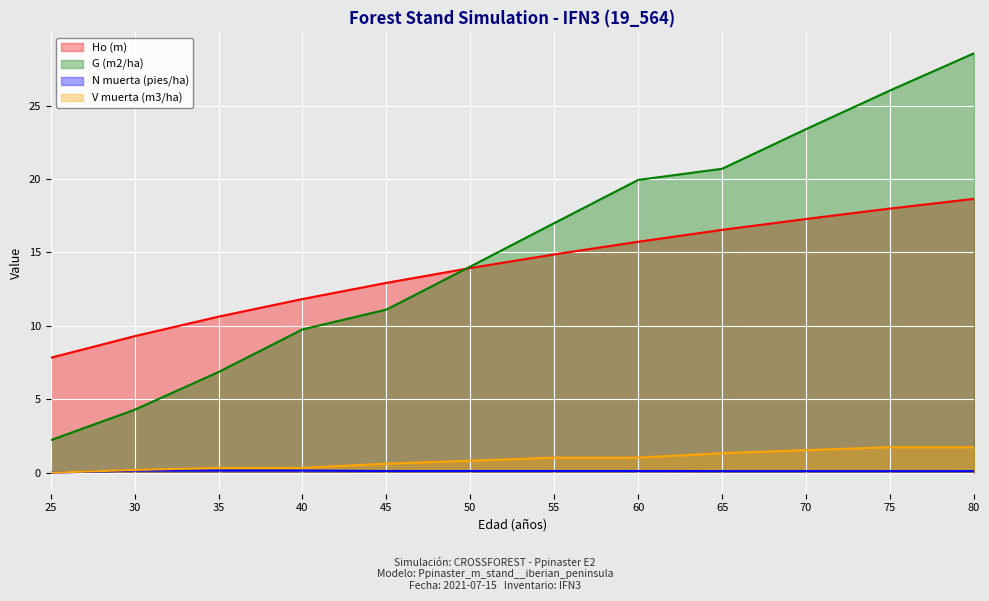

Between 35 and 65, which series saw the biggest shift?

G (m2/ha)